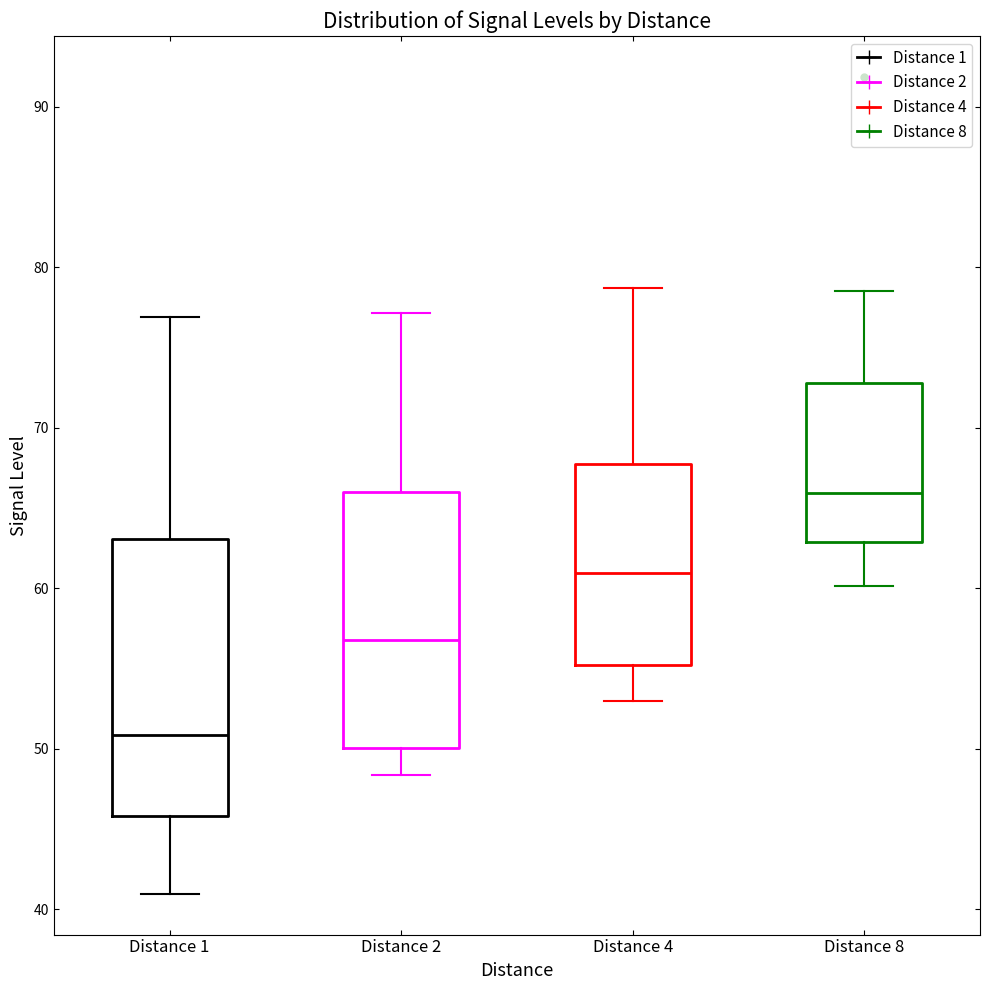

Comparing the boxes themselves (not the whiskers), which one is the tallest?

Distance 1